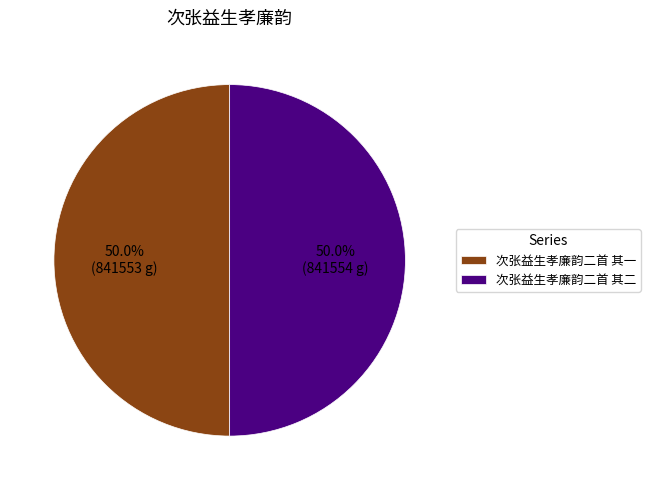

What is the ratio of the value at 次张益生孝廉韵二首 其一 to the value at 次张益生孝廉韵二首 其二?

1.0